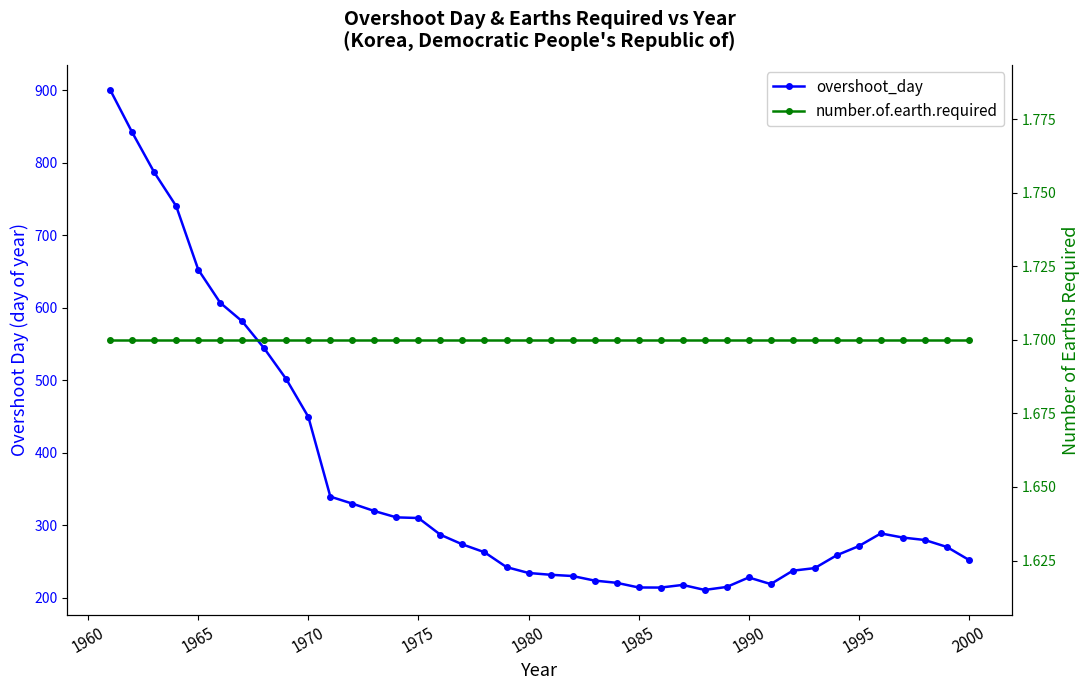

What is the sum of all number.of.earth.required values?

68.0